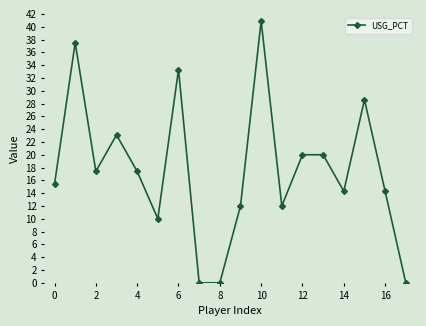

How many lines are shown in the chart?

1